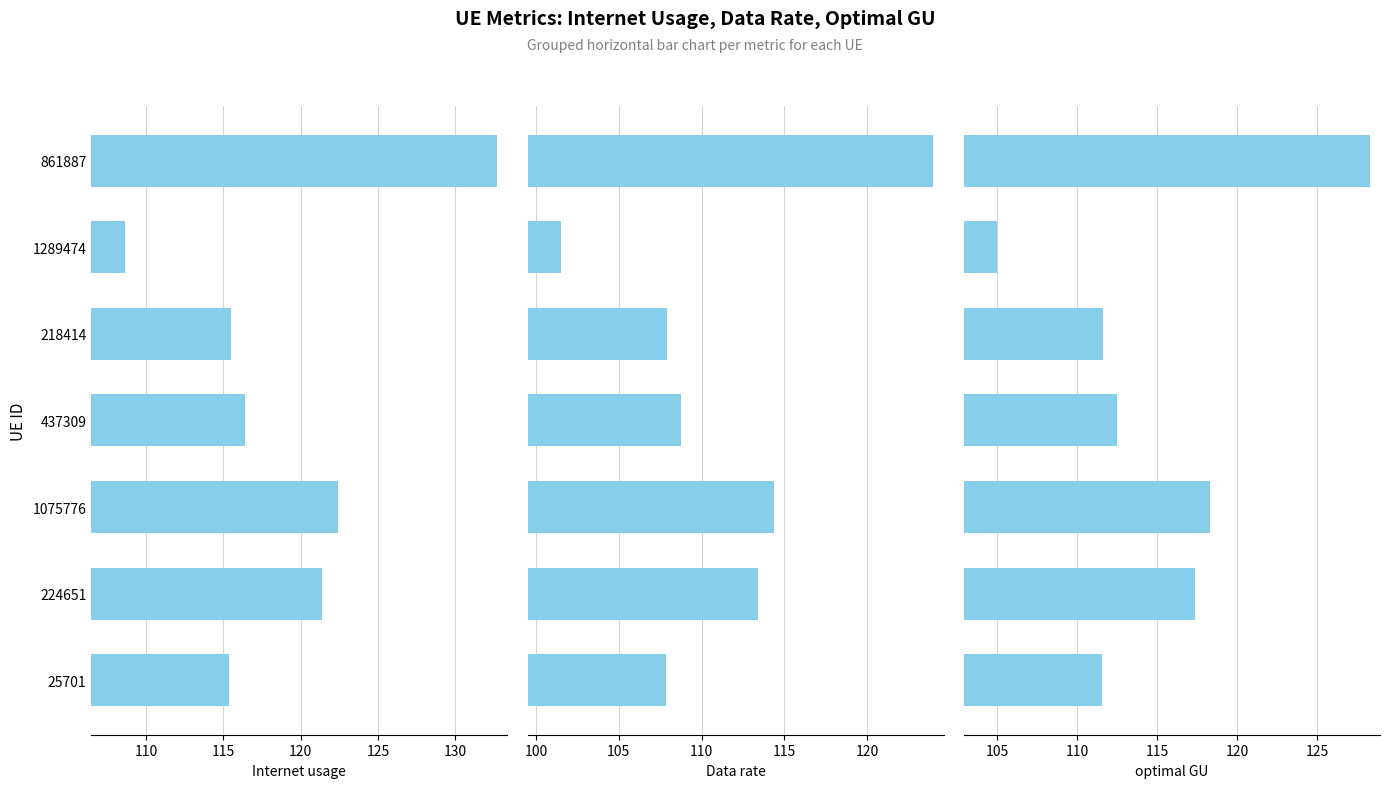

Which series has the largest total across all categories?

Internet usage